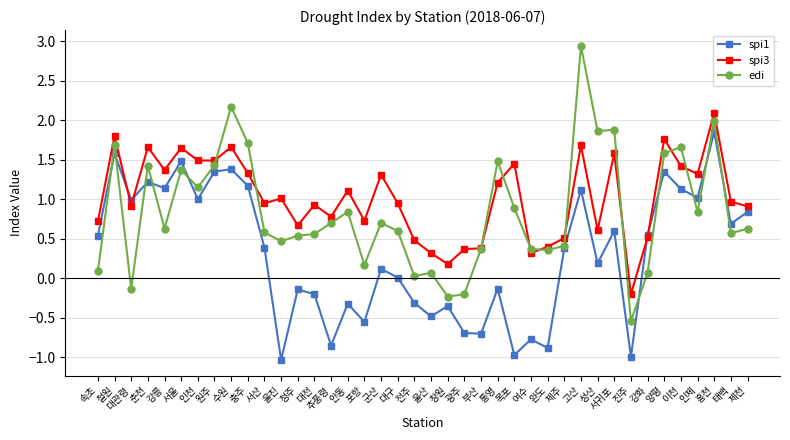

The spi1 series shows 0.4 at 제주. True or false?

True